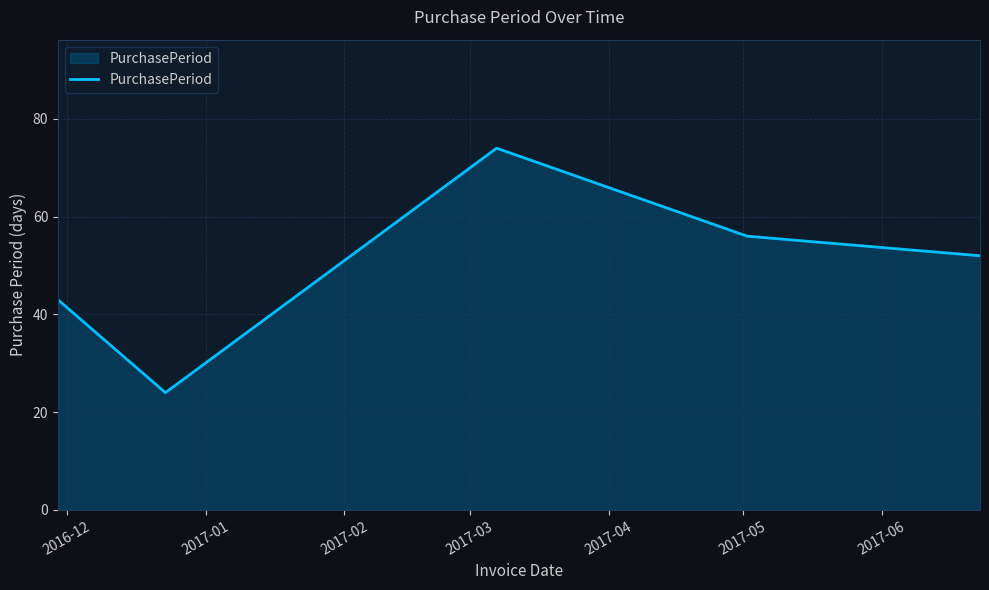

What is the maximum value shown in the chart?

74